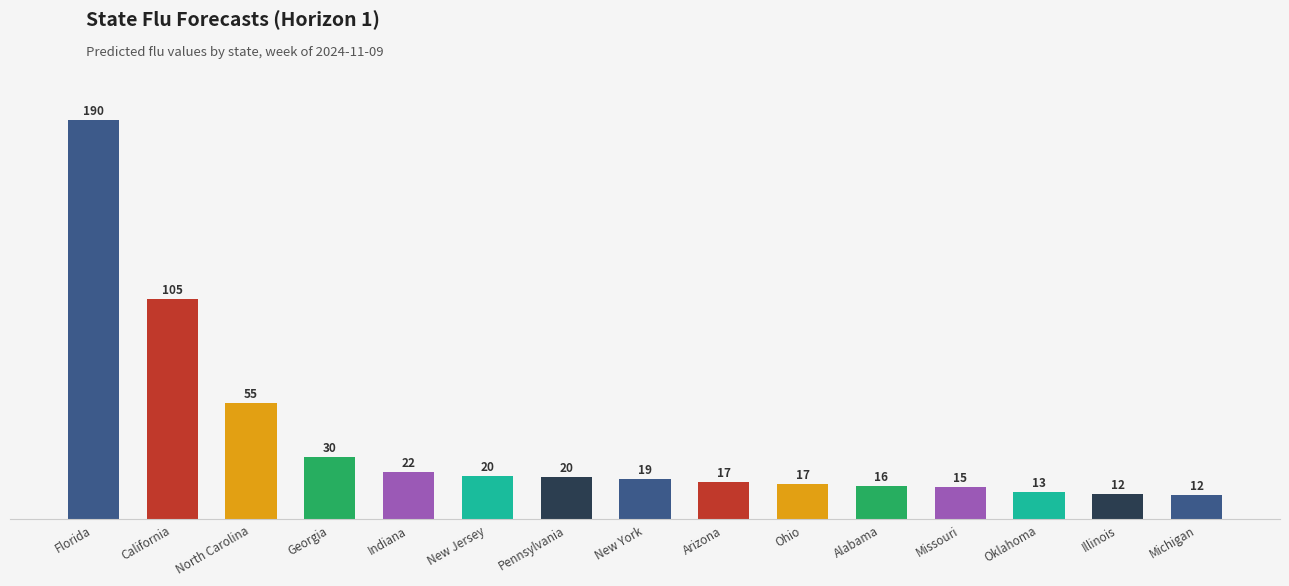

What is the value of the 13th bar from the left?

13.0